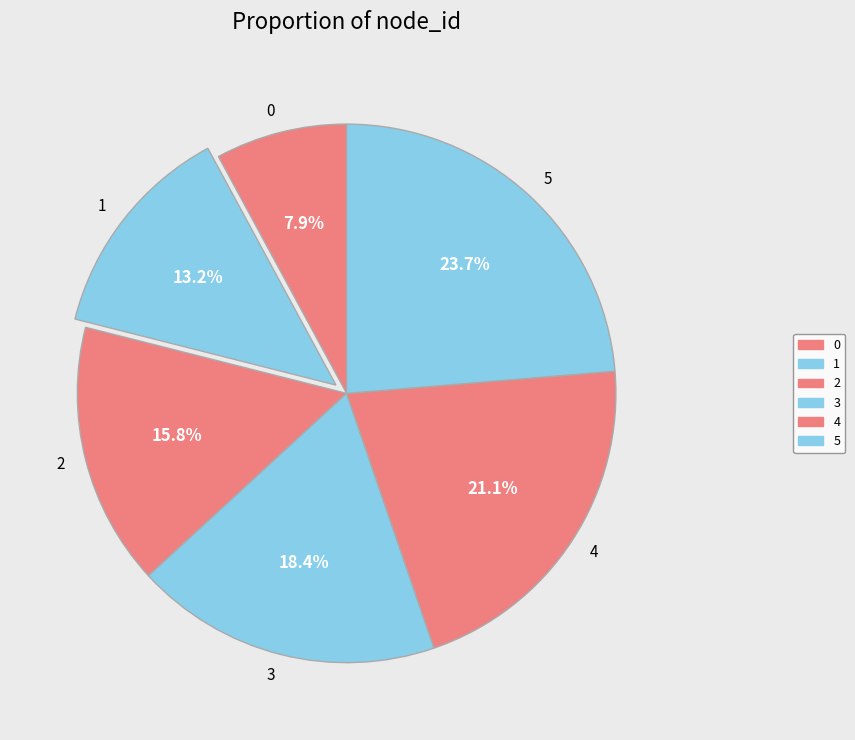

Is it true that 2 is 9% of the pie?

False